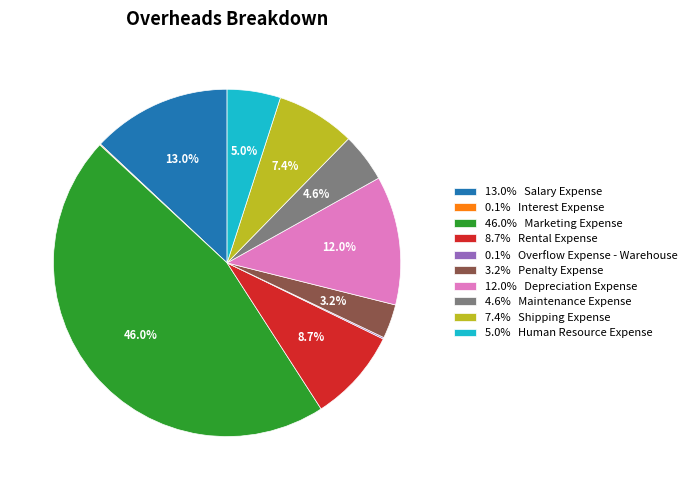

Which has a higher value, 12.0% Depreciation Expense or 5.0% Human Resource Expense?

12.0% Depreciation Expense